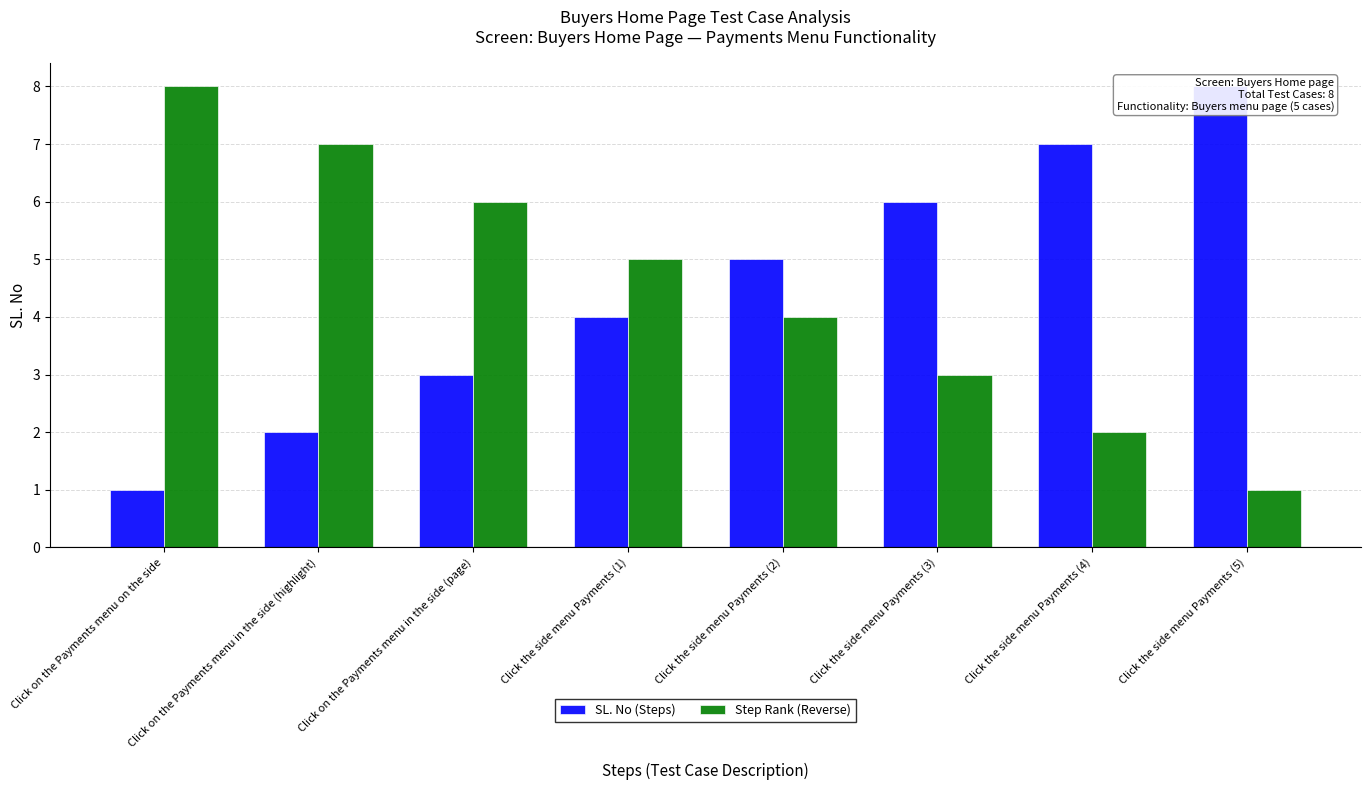

What position from the left is Click the side menu Payments (4)?

7